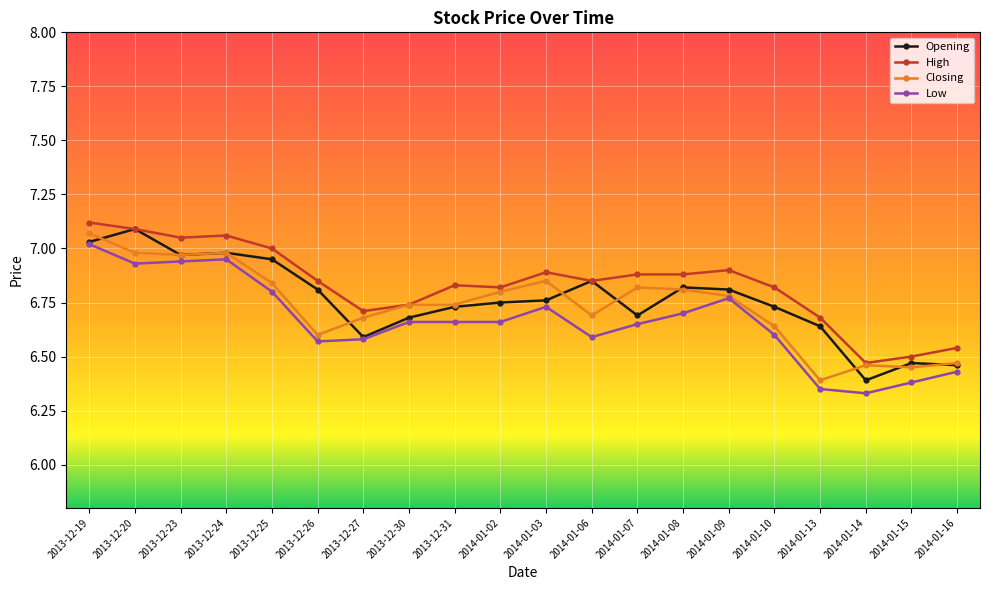

What is the difference between the maximum and second lowest values in the Low series?

0.7